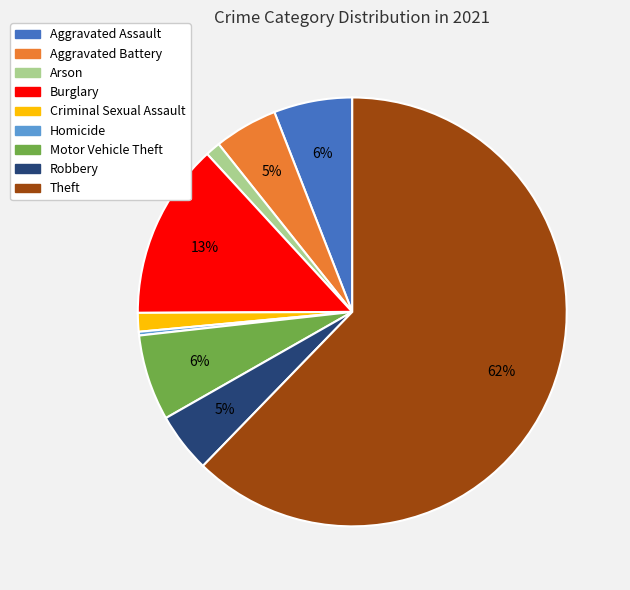

Does Theft represent more than half of the total?

Yes